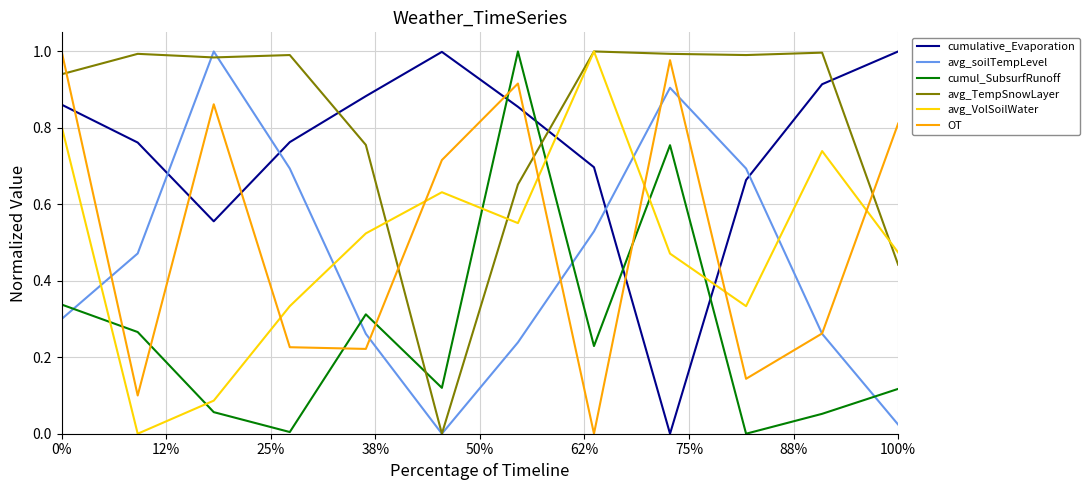

After their last crossing, which series has the higher values: cumulative_Evaporation or avg_soilTempLevel?

cumulative_Evaporation